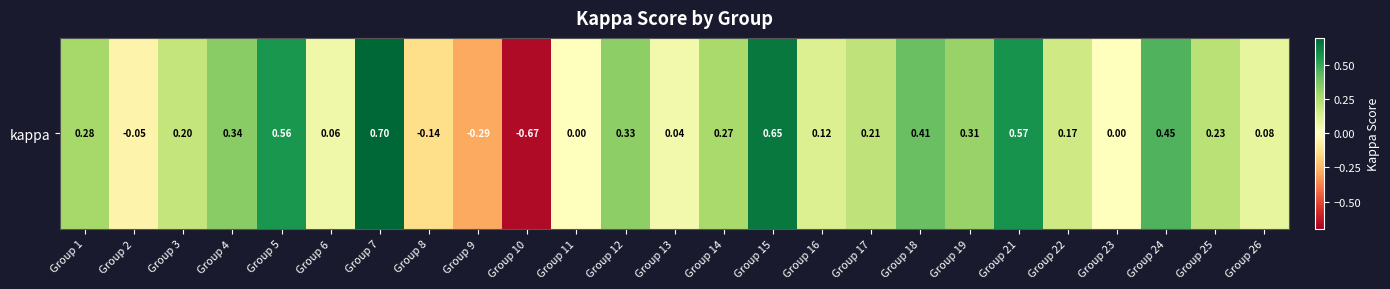

Which category has the lowest value across all series?

Group 10